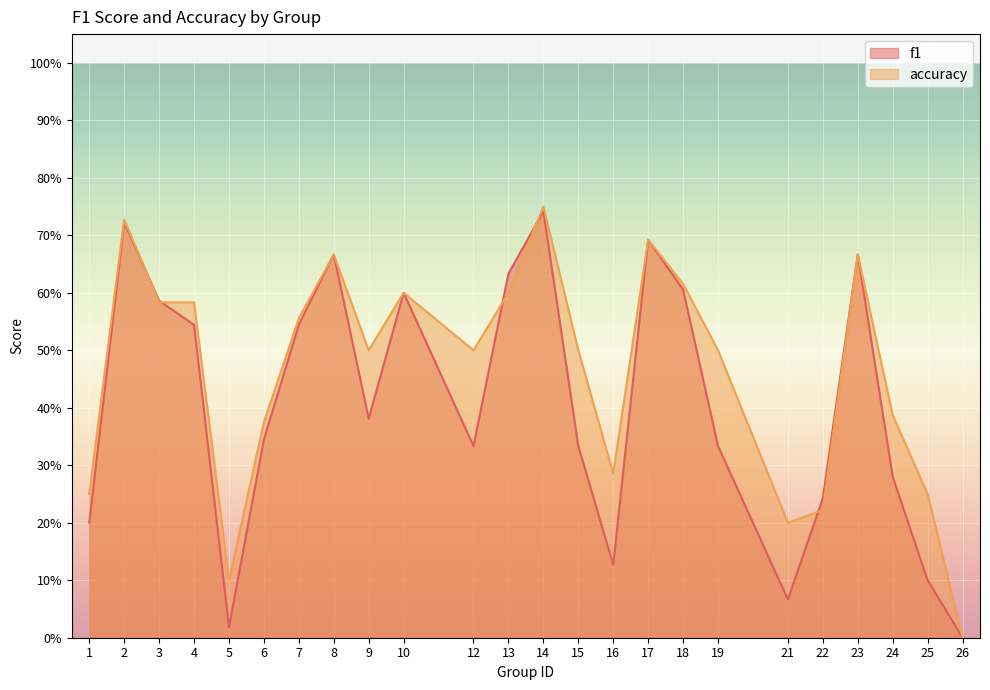

Where is the first local minimum for f1?

5